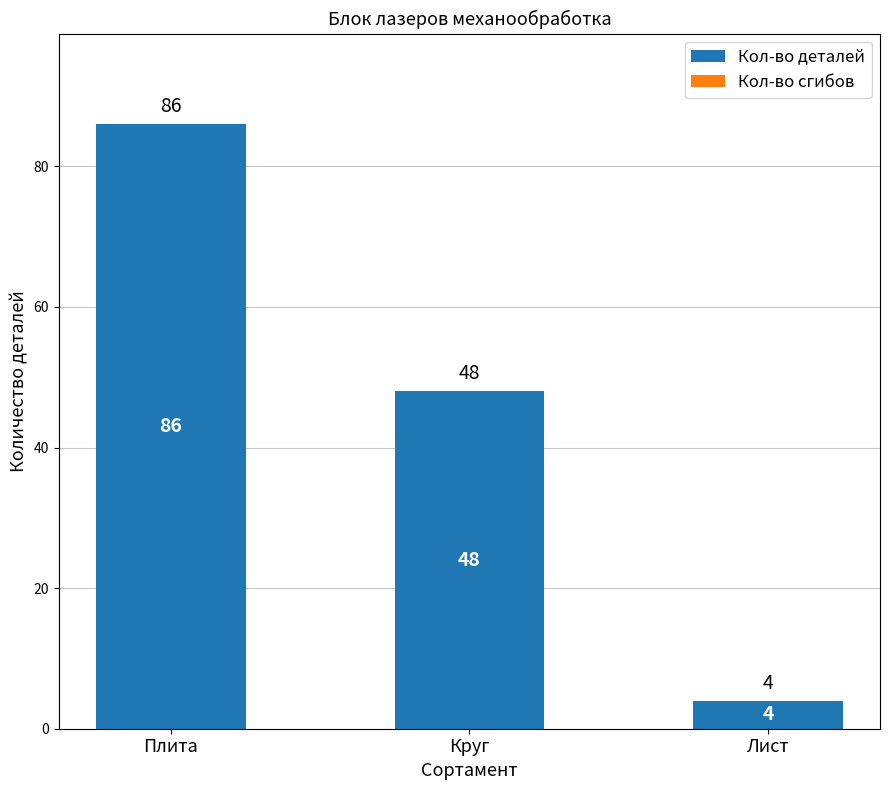

What is the smallest value displayed?

4